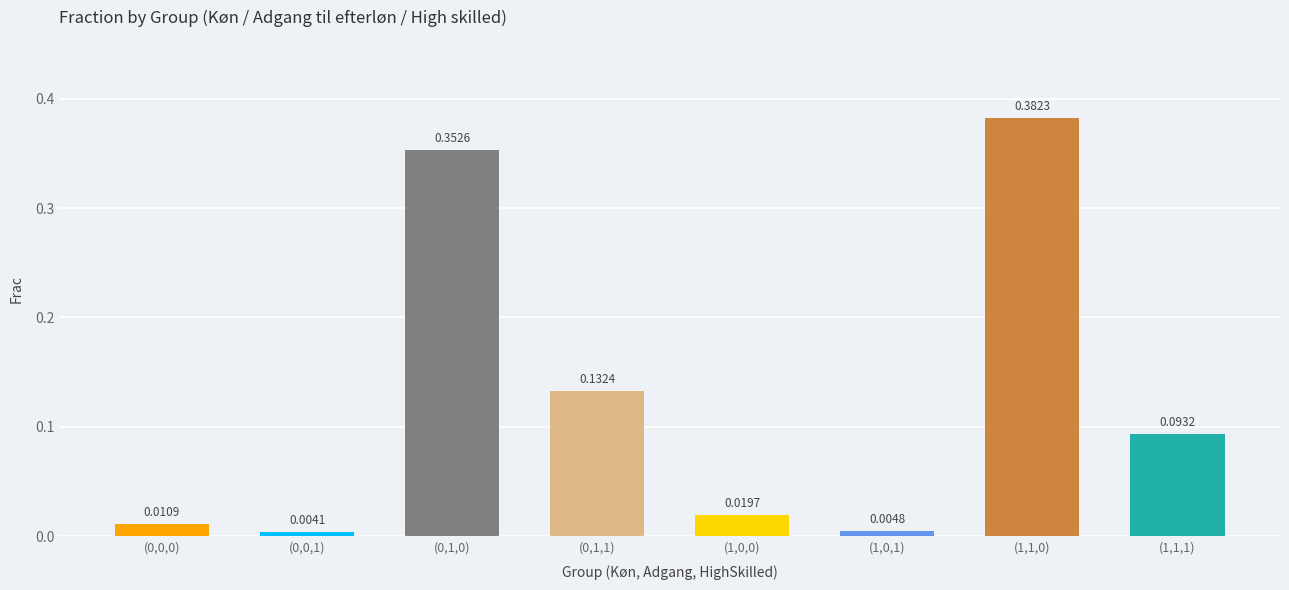

Which label corresponds to the smallest value in the chart?

(0,0,1)